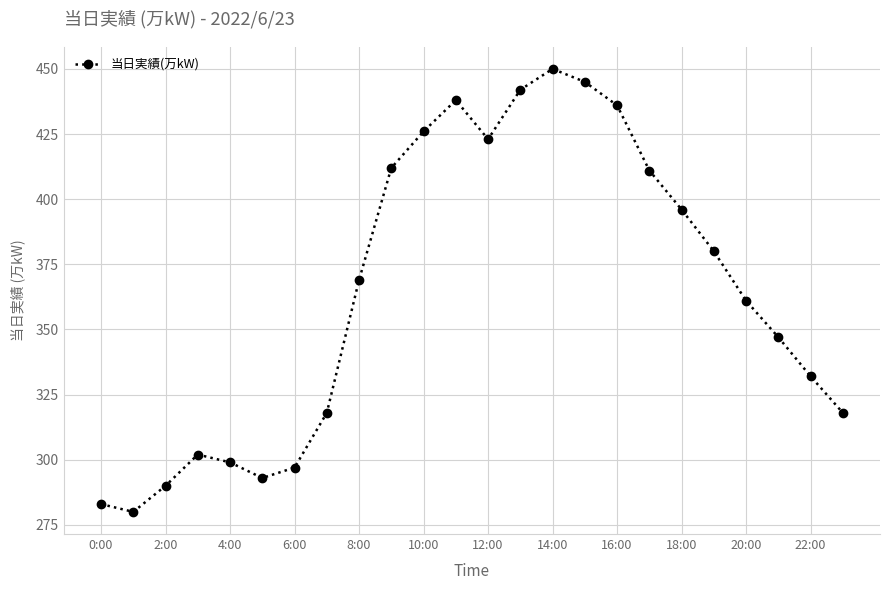

Does the chart have visible grid lines?

Yes